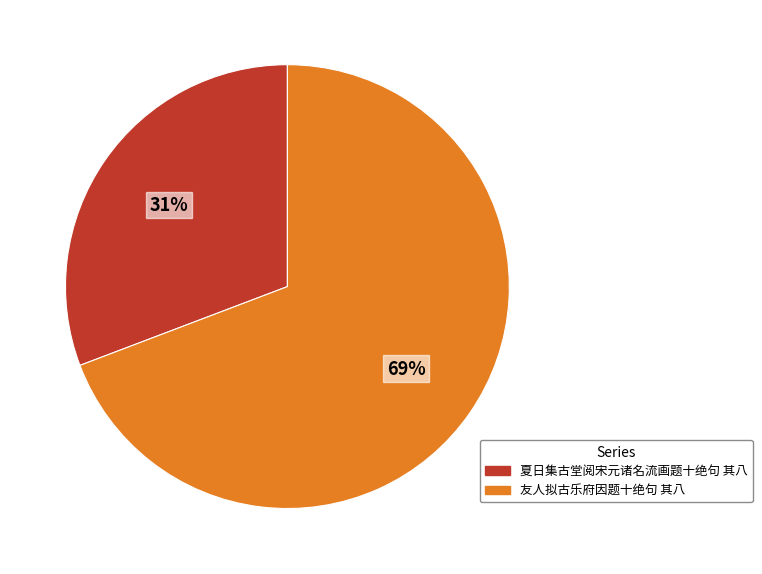

Count the number of slices in the pie.

2